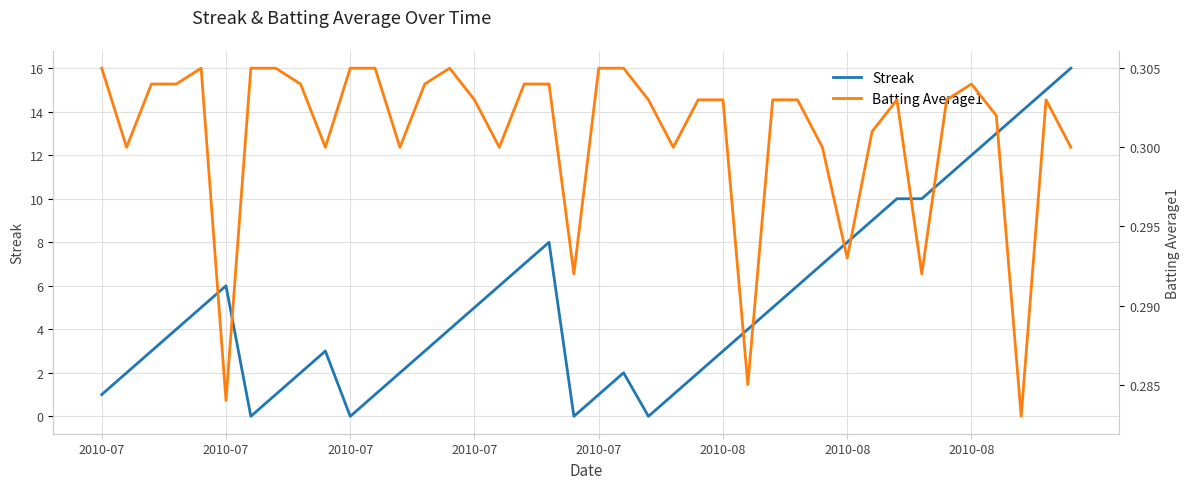

How many interior local peaks does the Streak series have?

4